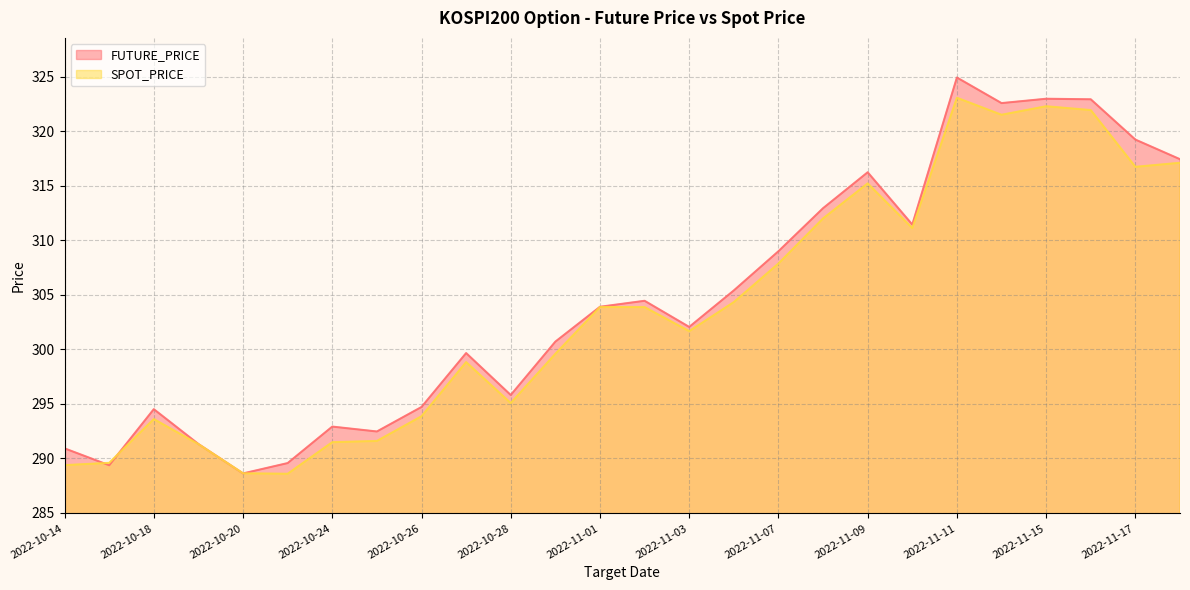

Rank the series at 2022-11-08 from highest to lowest value.

FUTURE_PRICE, SPOT_PRICE